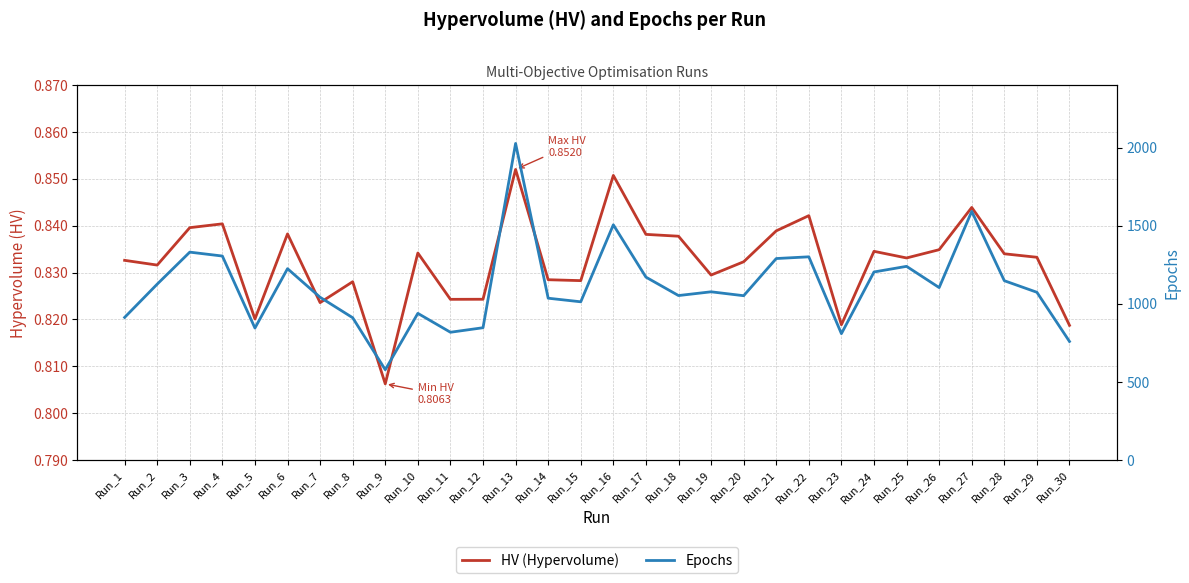

Which category has the lowest value across all series?

Run_9